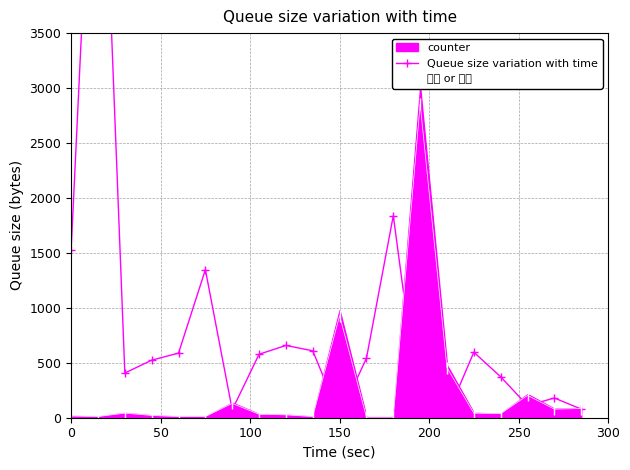

What is the maximum value for 占比 or 返回?

2854.9